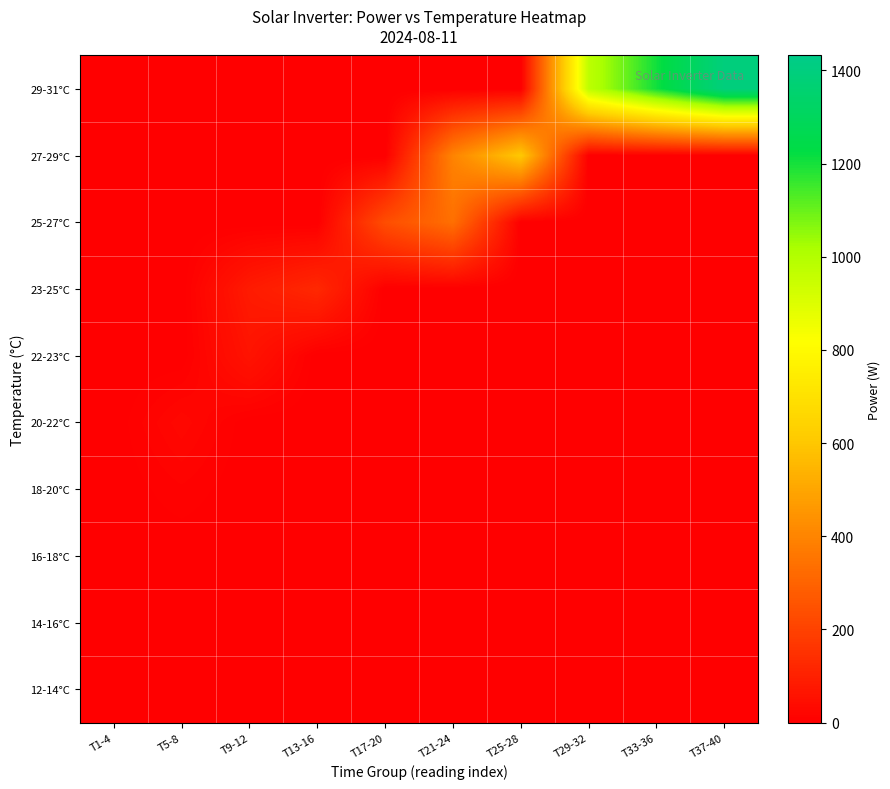

Rank the series at T5-8 from highest to lowest value.

20-22°C, 18-20°C, 12-14°C, 14-16°C, 16-18°C, 22-23°C, 23-25°C, 25-27°C, 27-29°C, 29-31°C